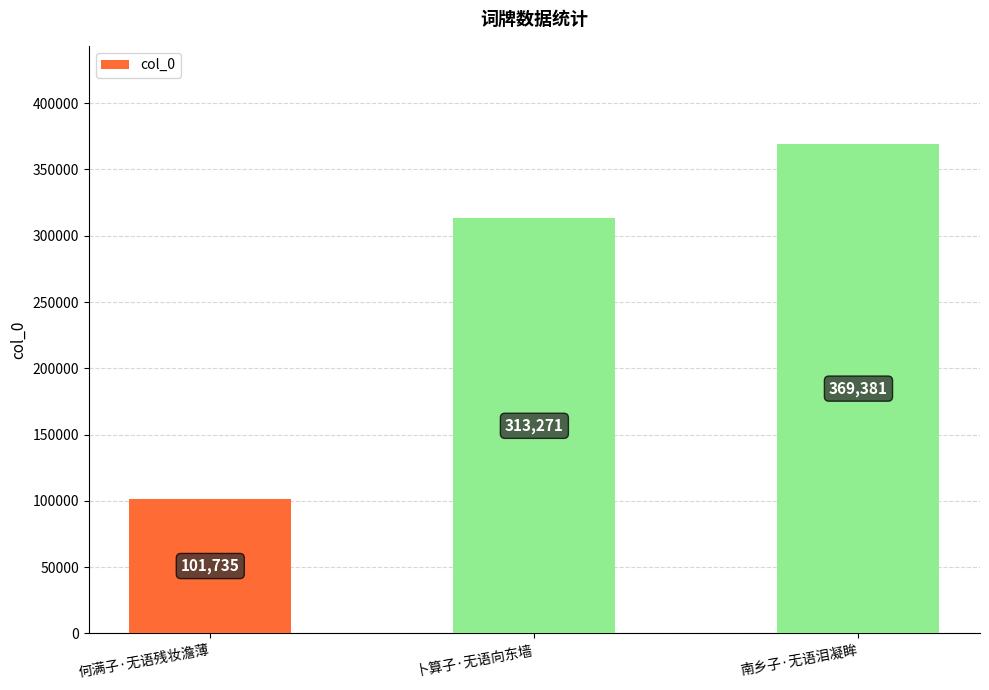

The chart shows a value of 313271 at 卜算子·无语向东墙. True or false?

True